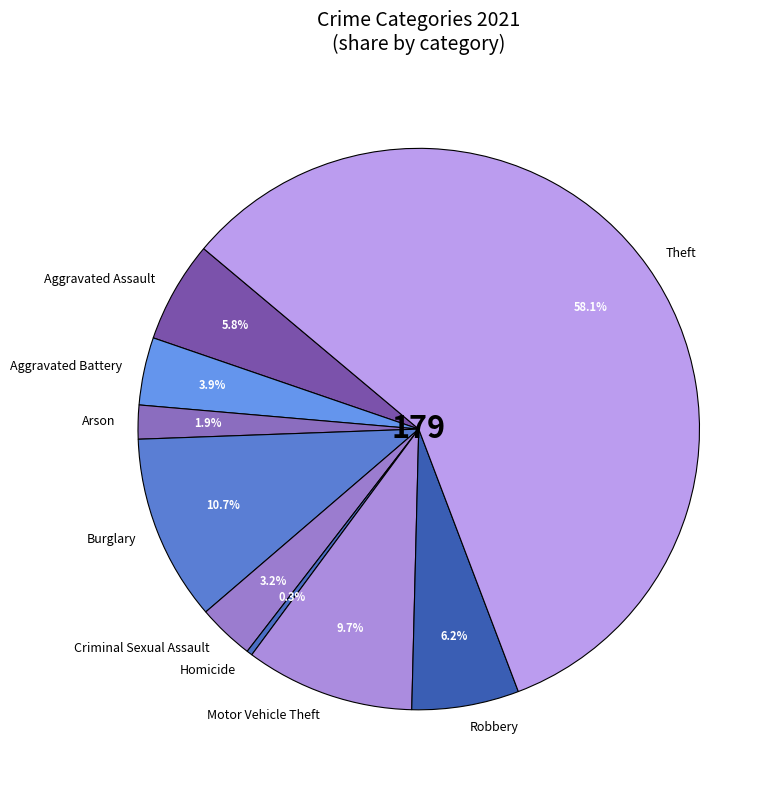

Between Aggravated Assault and Burglary, which is larger?

Burglary